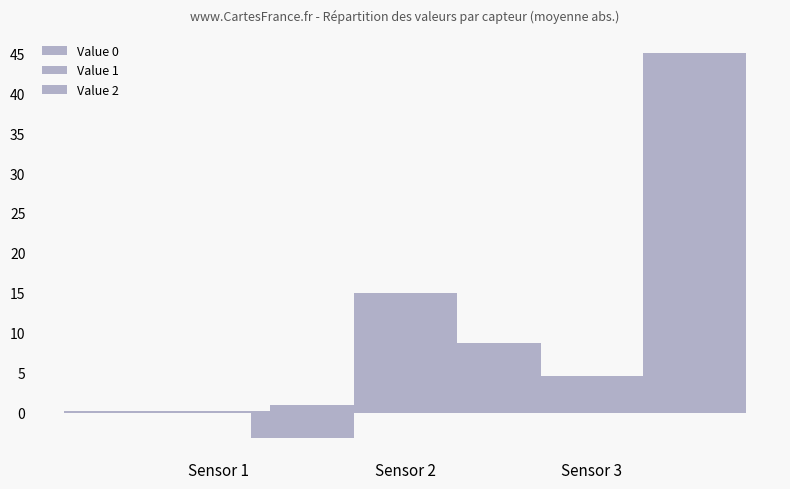

How many bars are there in each group?

3